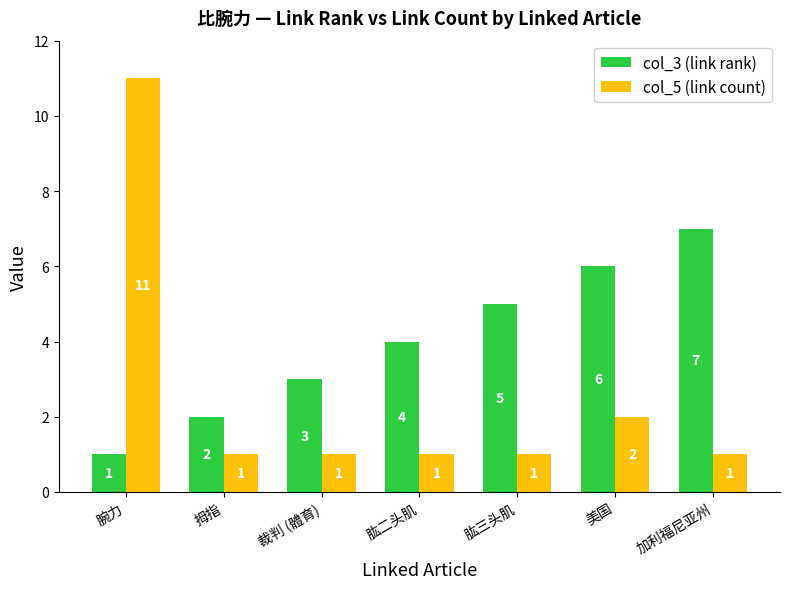

At which category is the sum across all series the highest?

腕力